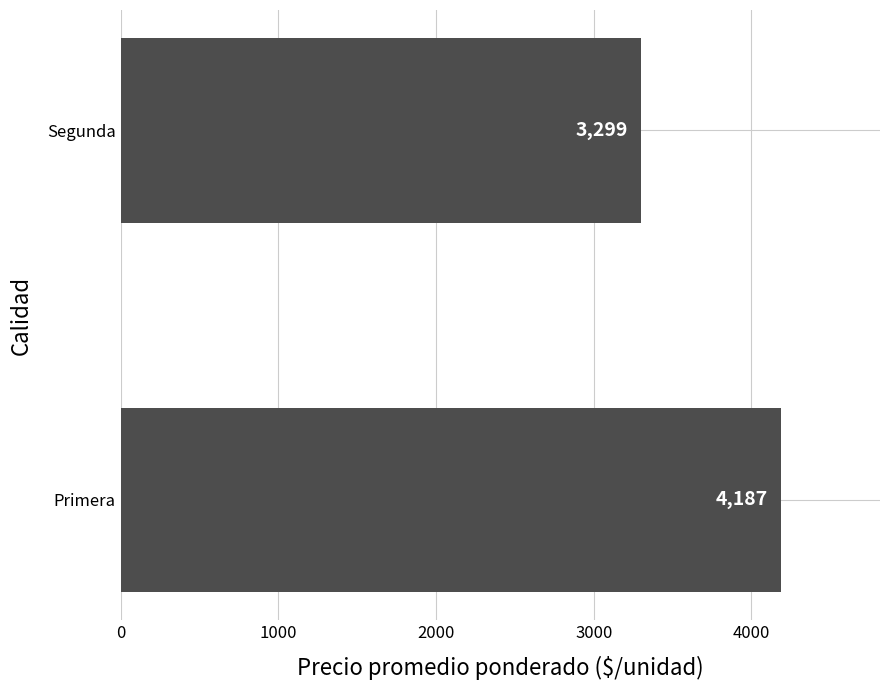

Between Primera and Segunda, which is larger?

Primera